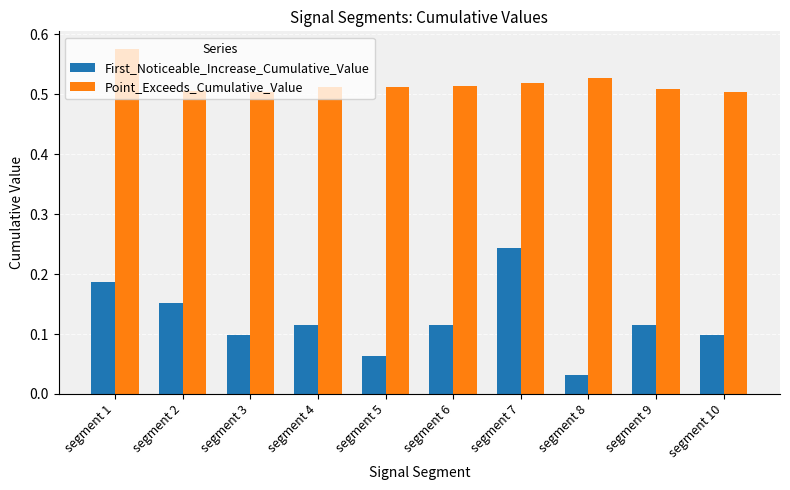

Which category has the highest value across all series?

segment 1